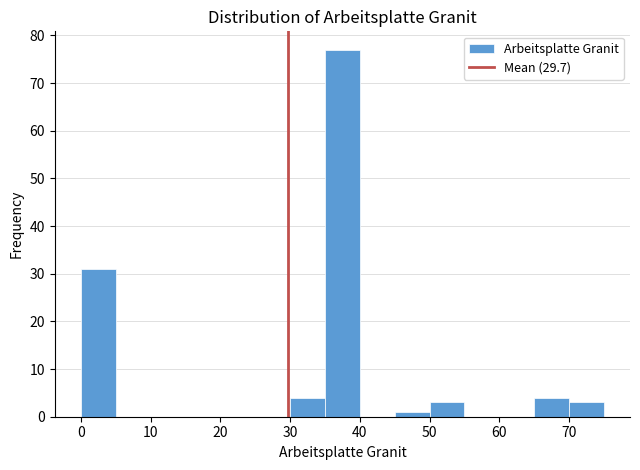

Over which range of the x-axis is the bar tallest?

35 to 40